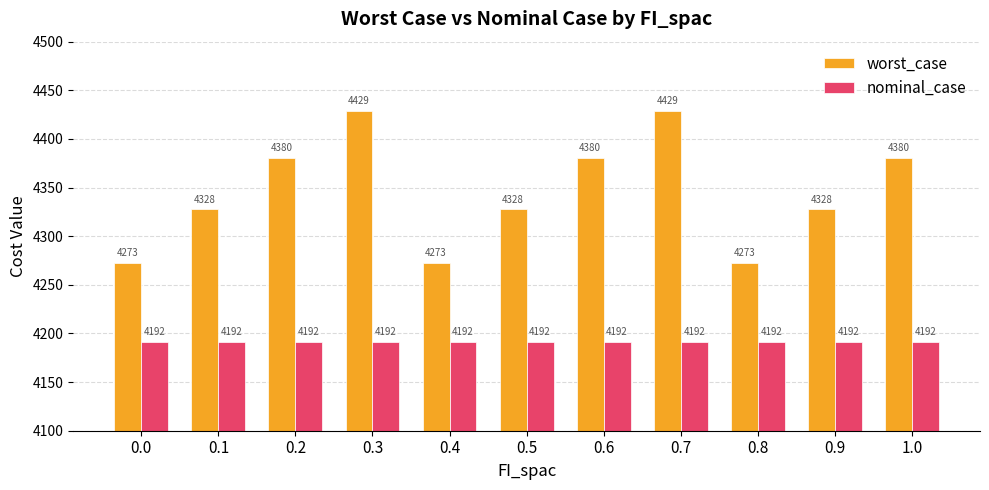

How many bars are there in total?

22